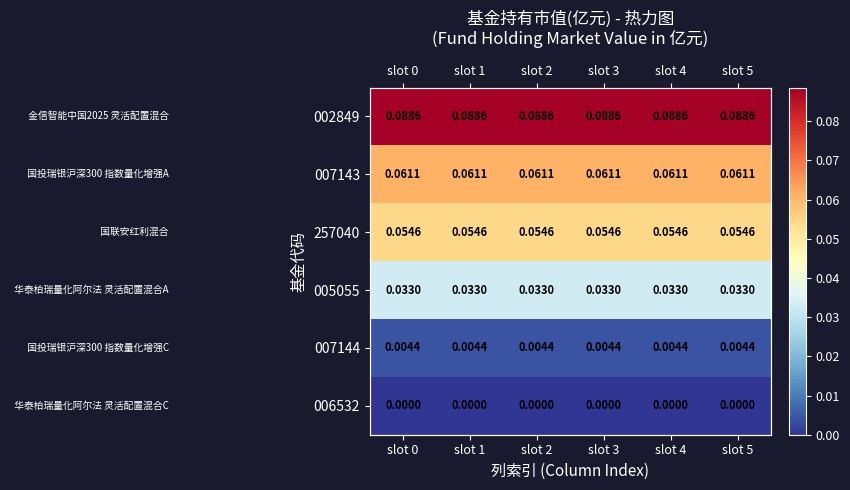

At which label does 002849 reach its minimum?

slot 0